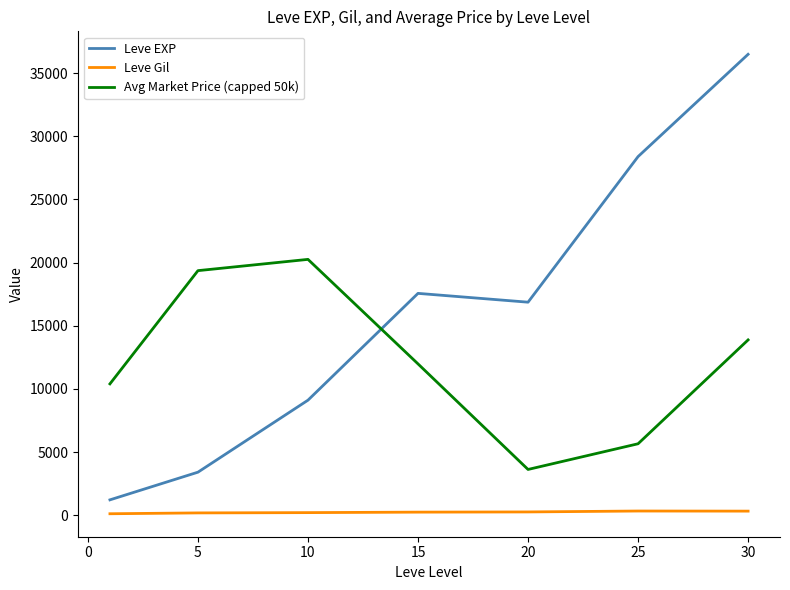

Which series has the largest range (max minus min)?

Leve EXP